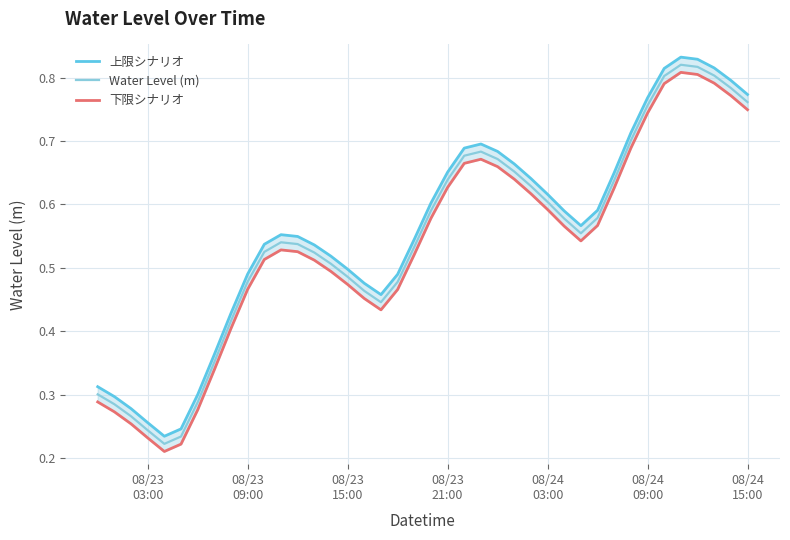

What is the sum of all 上限シナリオ values?

22.4